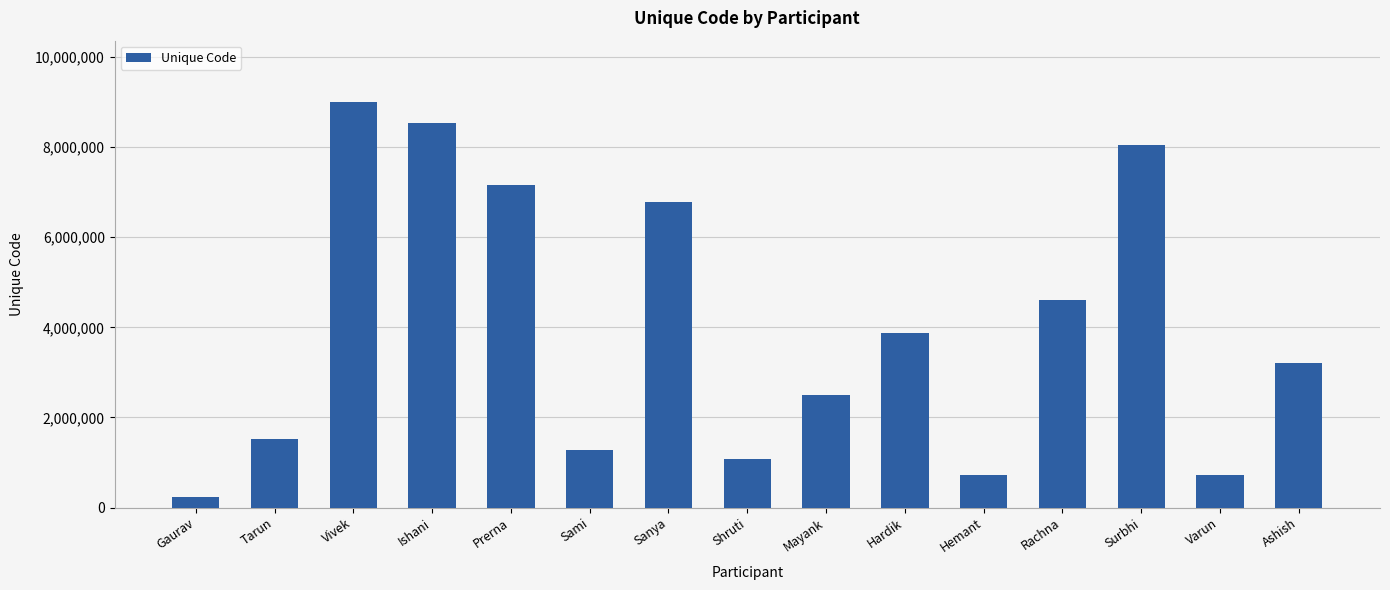

Does the chart contain any negative values?

No